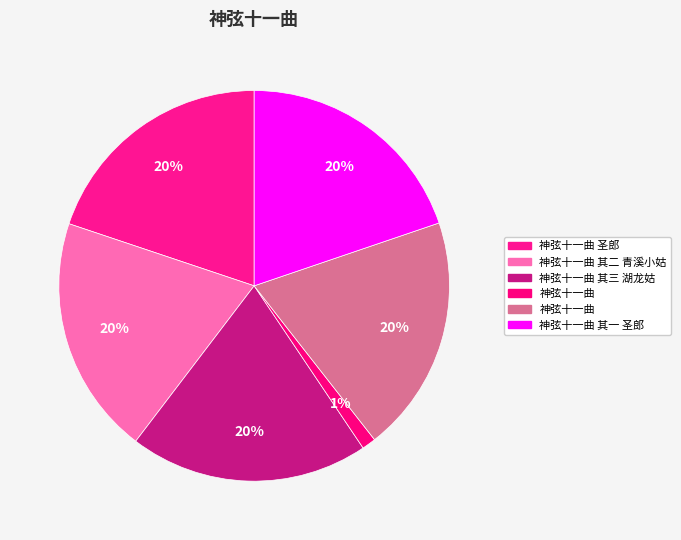

Does any single category account for the majority?

No